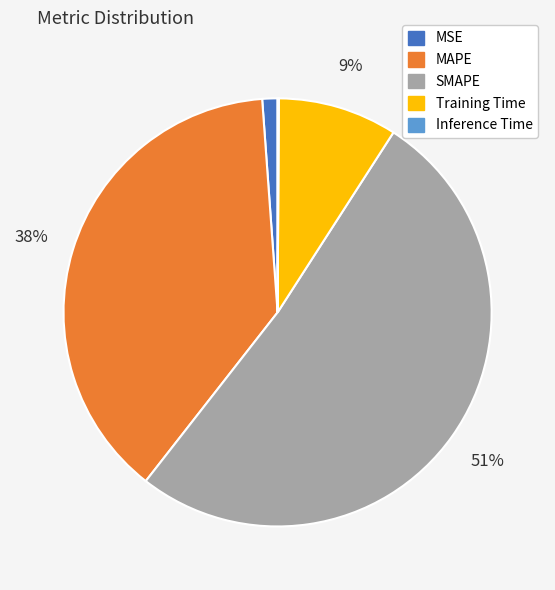

Which slice is the largest?

SMAPE